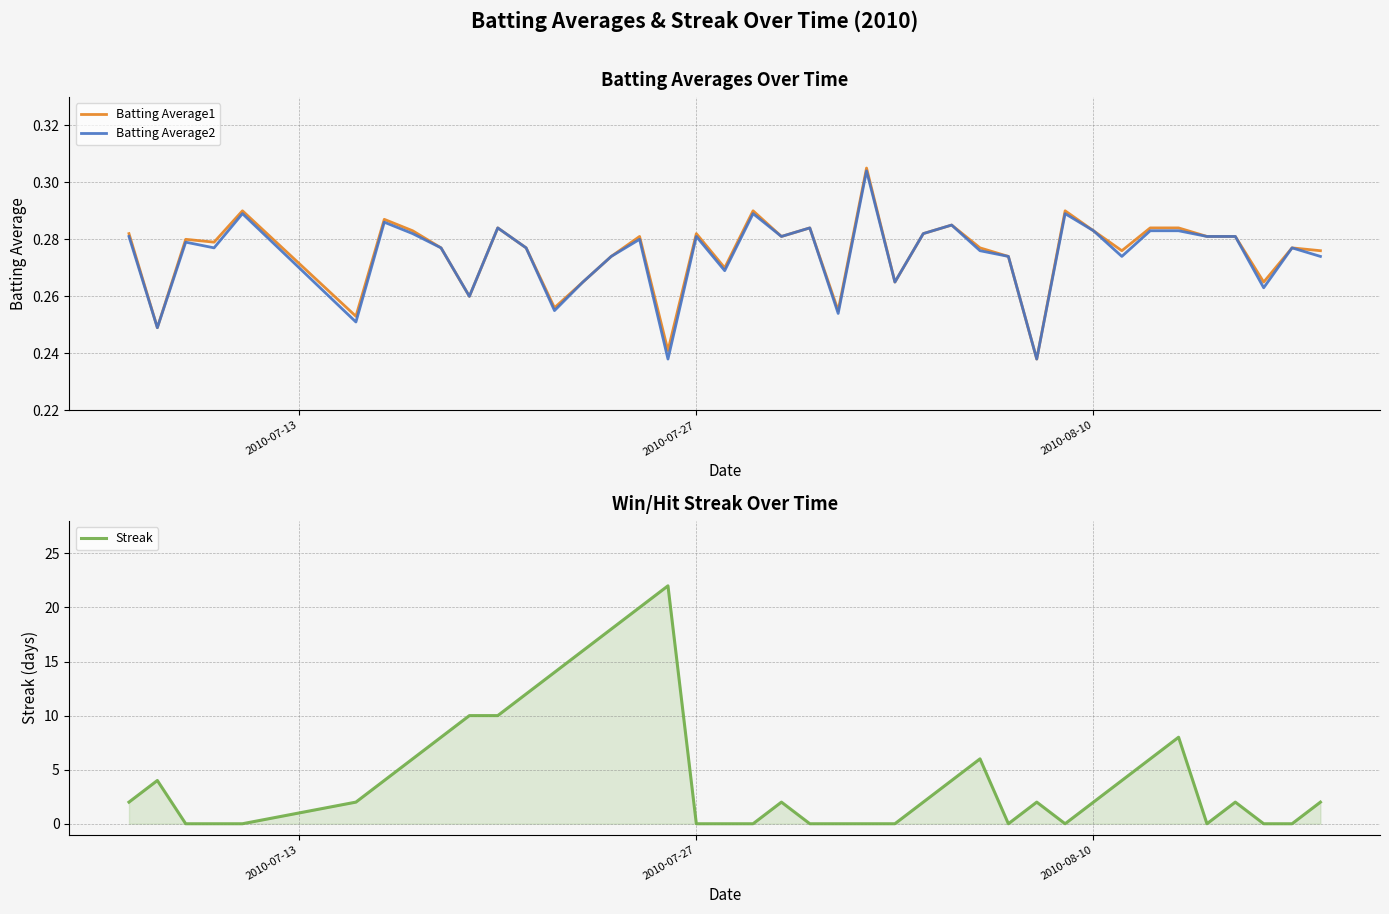

What is the highest value of the Streak series?

22